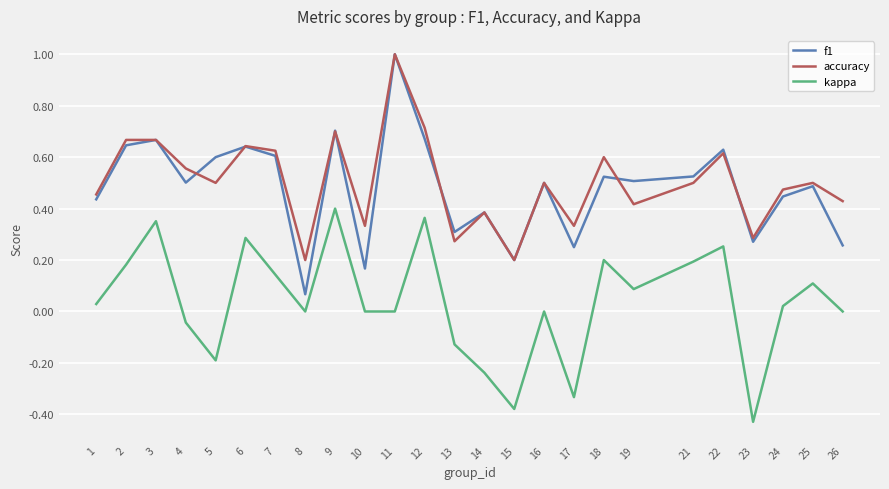

The kappa series shows 0.0 at 1. True or false?

True